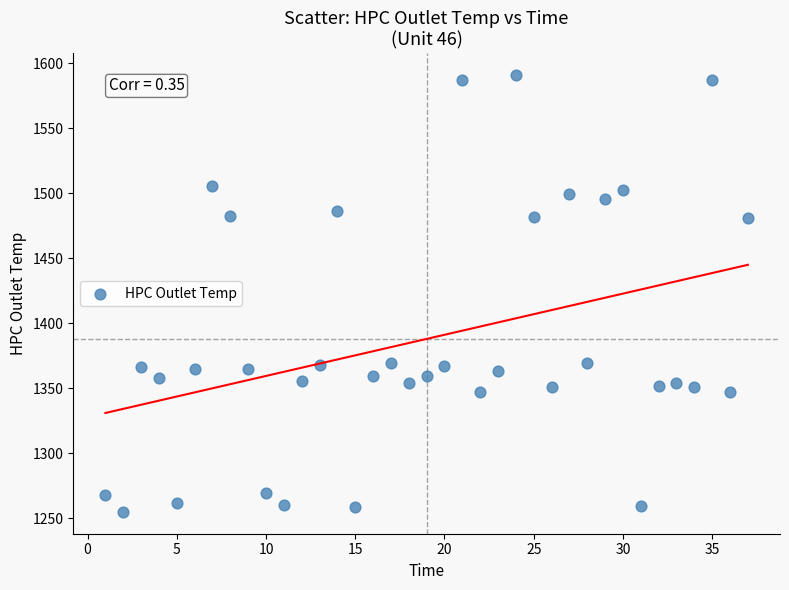

What is the range of Y values (max minus min)?

335.7